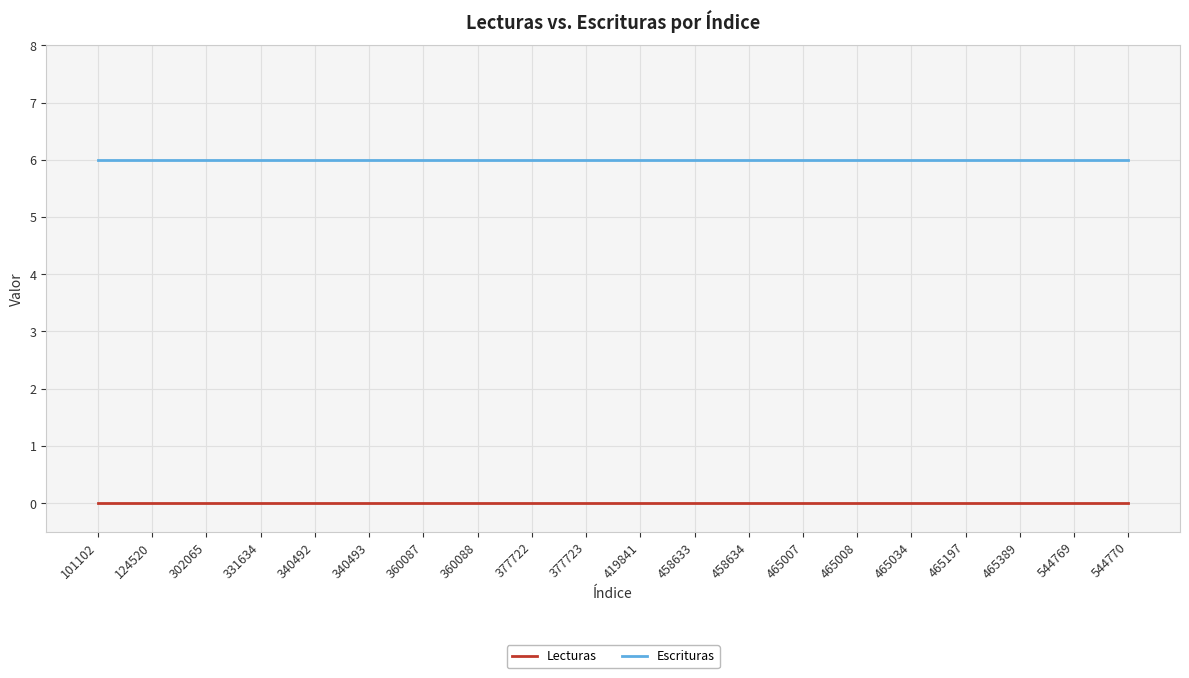

Reading left to right, what are all the values shown in this chart?

Lecturas: 101102=0	124520=0	302065=0	331634=0	340492=0	340493=0	360087=0	360088=0	377722=0	377723=0	419841=0	458633=0	458634=0	465007=0	465008=0	465034=0	465197=0	465389=0	544769=0	544770=0
Escrituras: 101102=6	124520=6	302065=6	331634=6	340492=6	340493=6	360087=6	360088=6	377722=6	377723=6	419841=6	458633=6	458634=6	465007=6	465008=6	465034=6	465197=6	465389=6	544769=6	544770=6